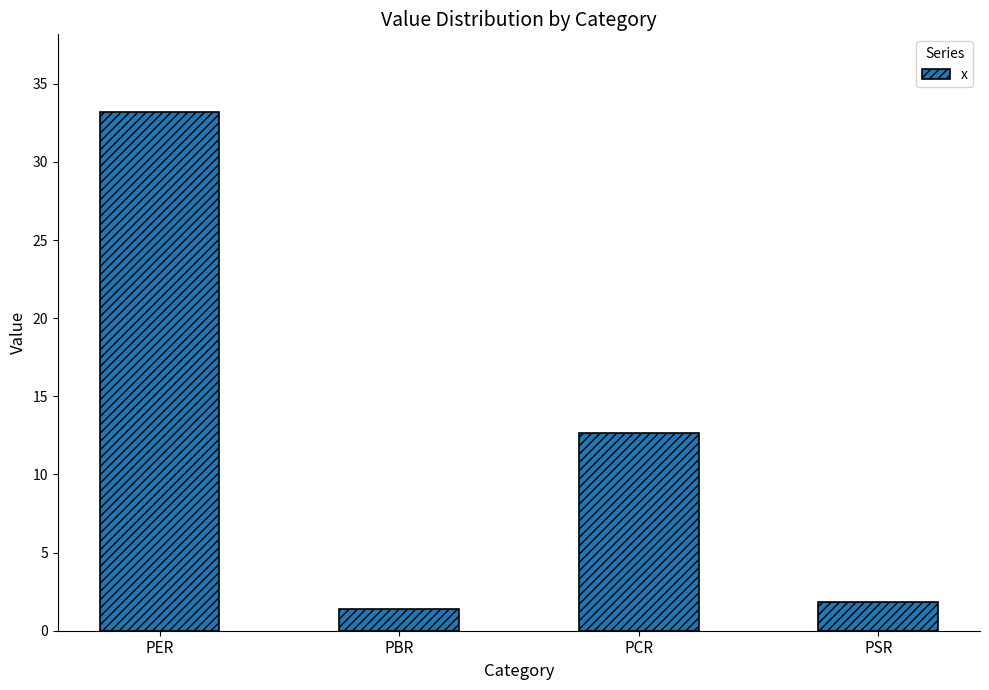

At which label is the value closest to 17?

PCR